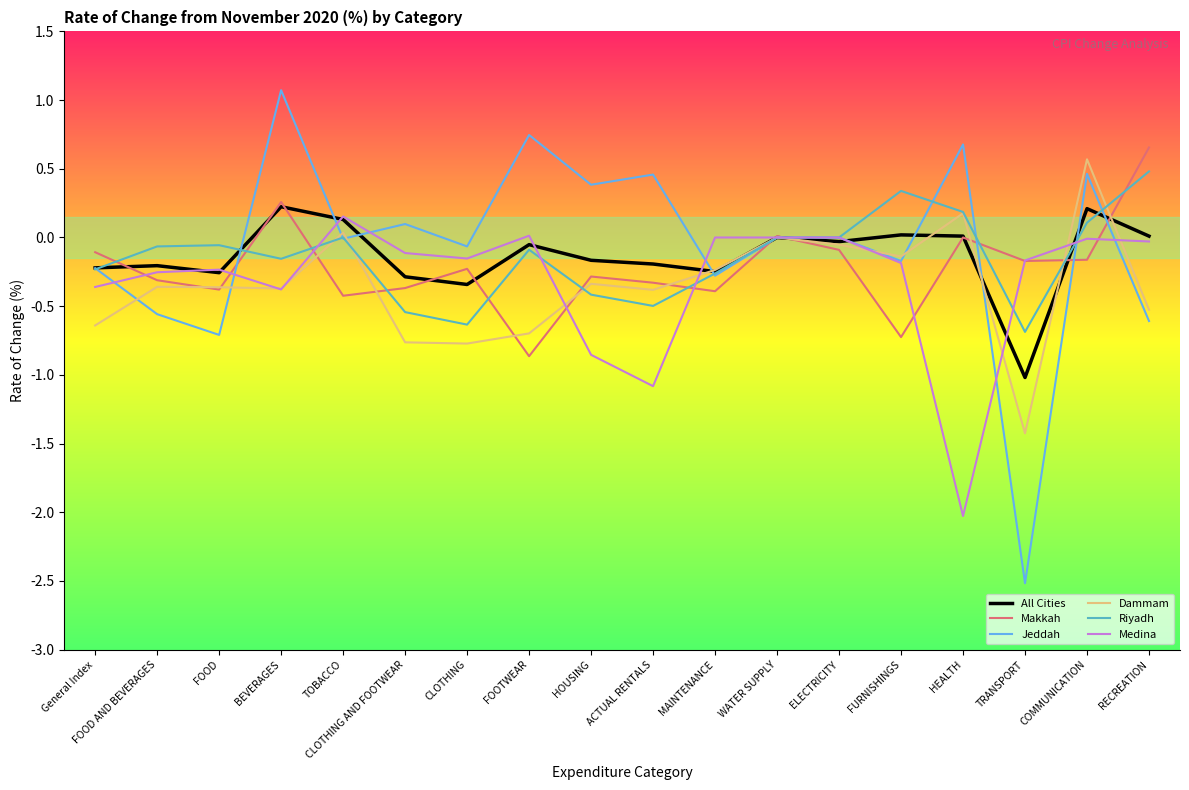

Count the number of data series in this chart.

6